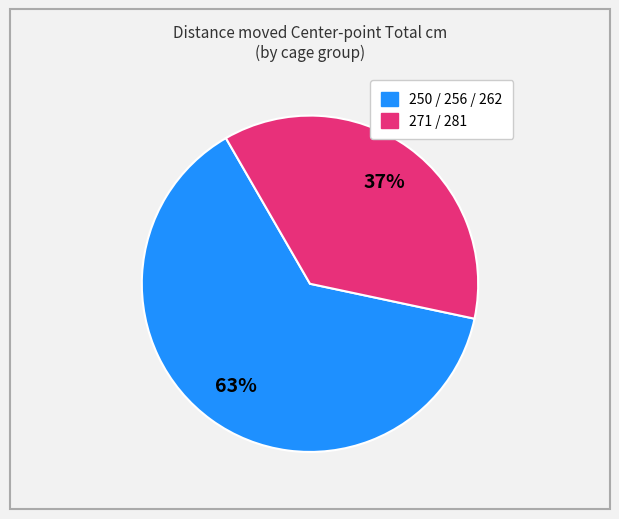

Does any single category account for the majority?

Yes